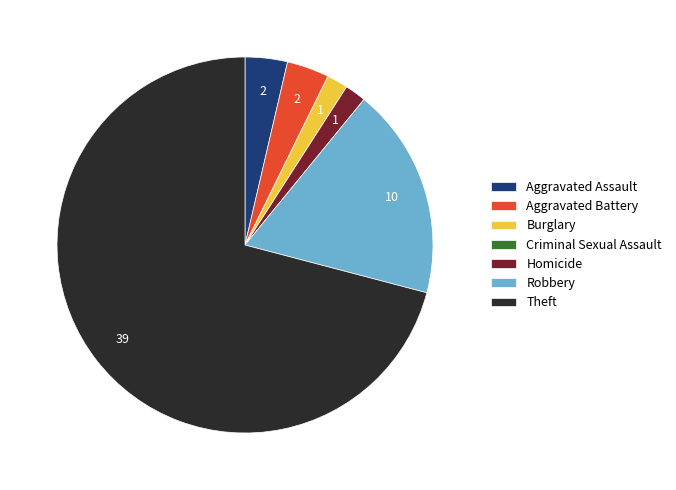

Which slice is the largest?

Theft